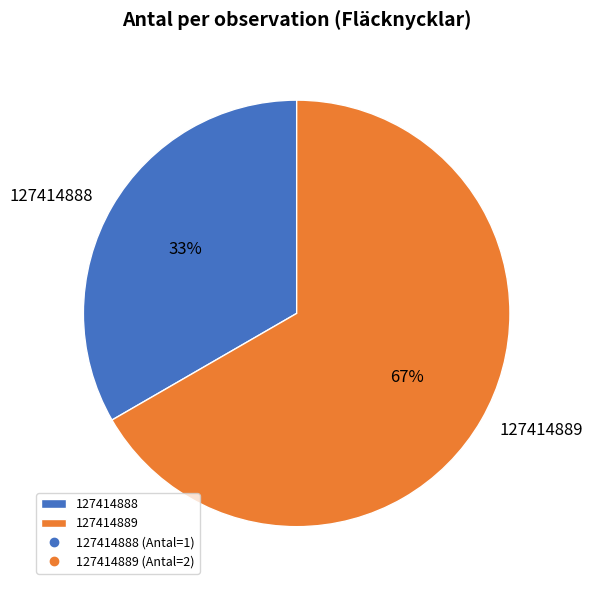

Does 127414889 represent more than half of the total?

Yes